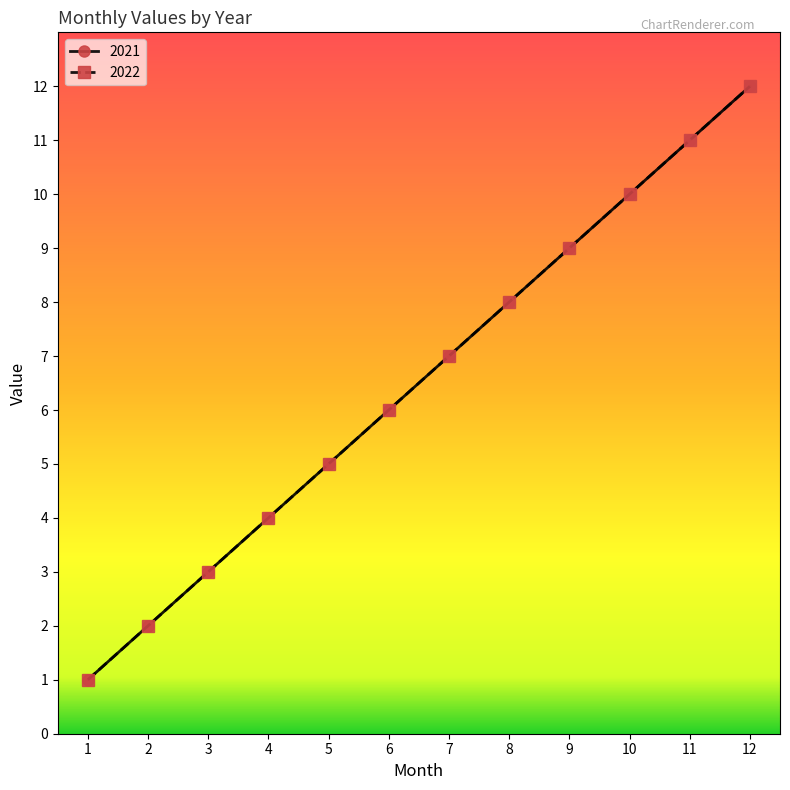

What is the average value of the 2021 series?

6